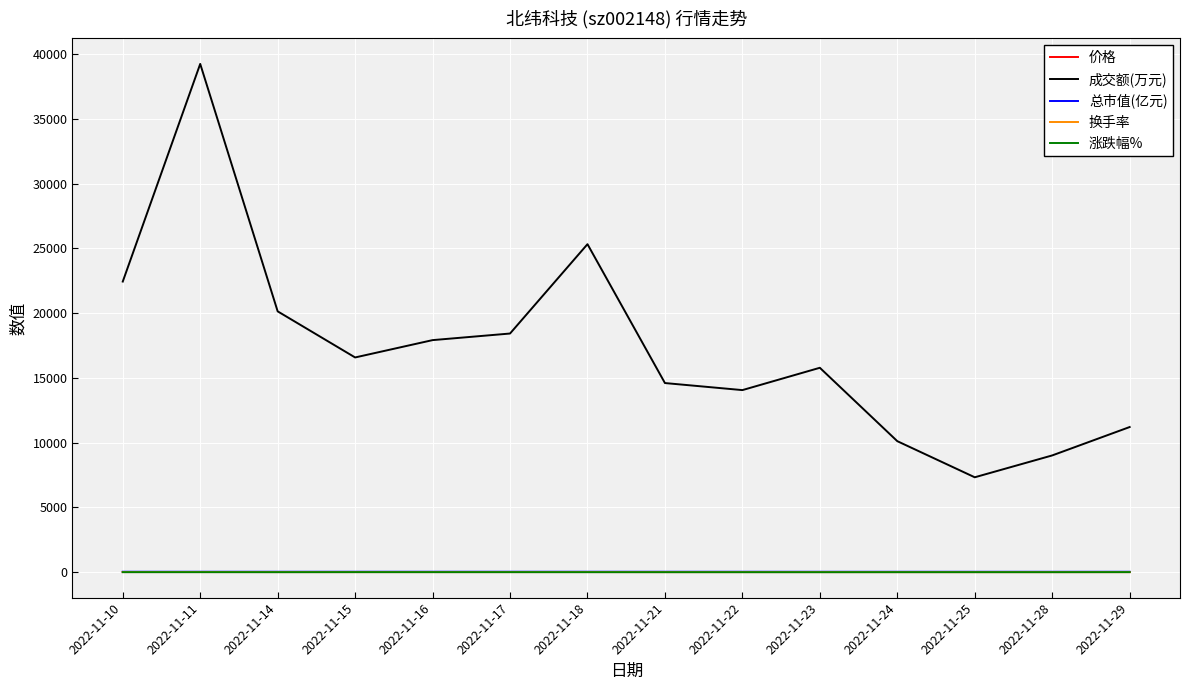

What is the difference between the highest and lowest values at 2022-11-10?

22430.5